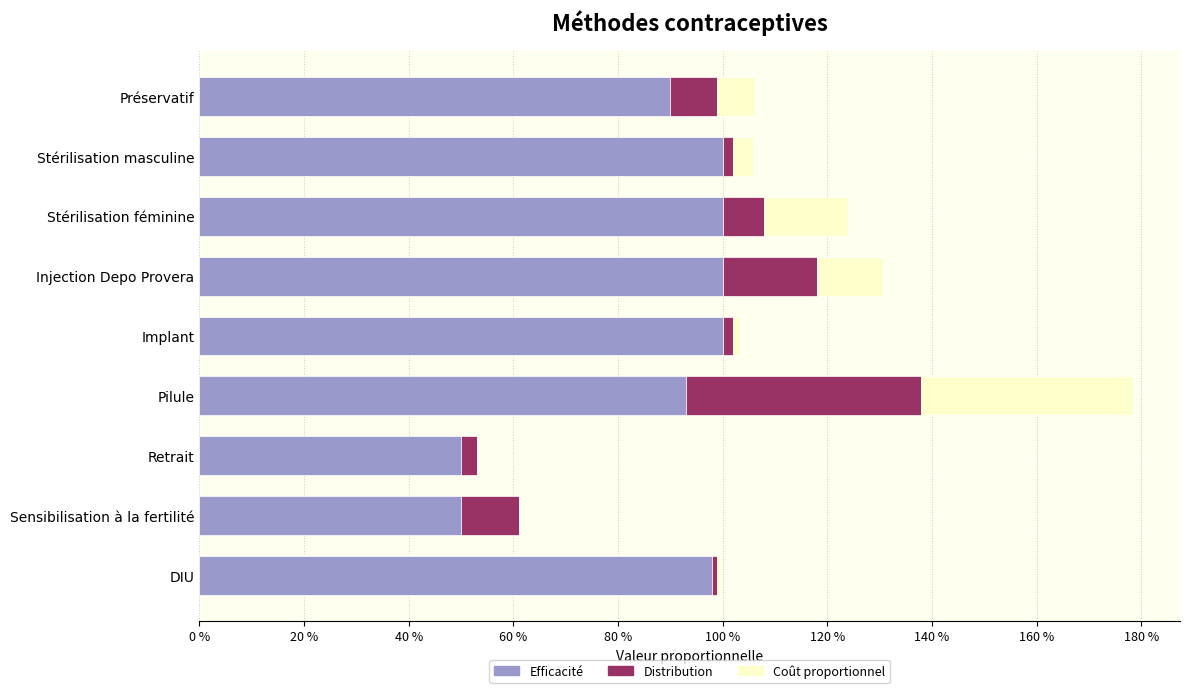

What are all the series names shown in the legend?

Efficacité, Distribution, Coût proportionnel